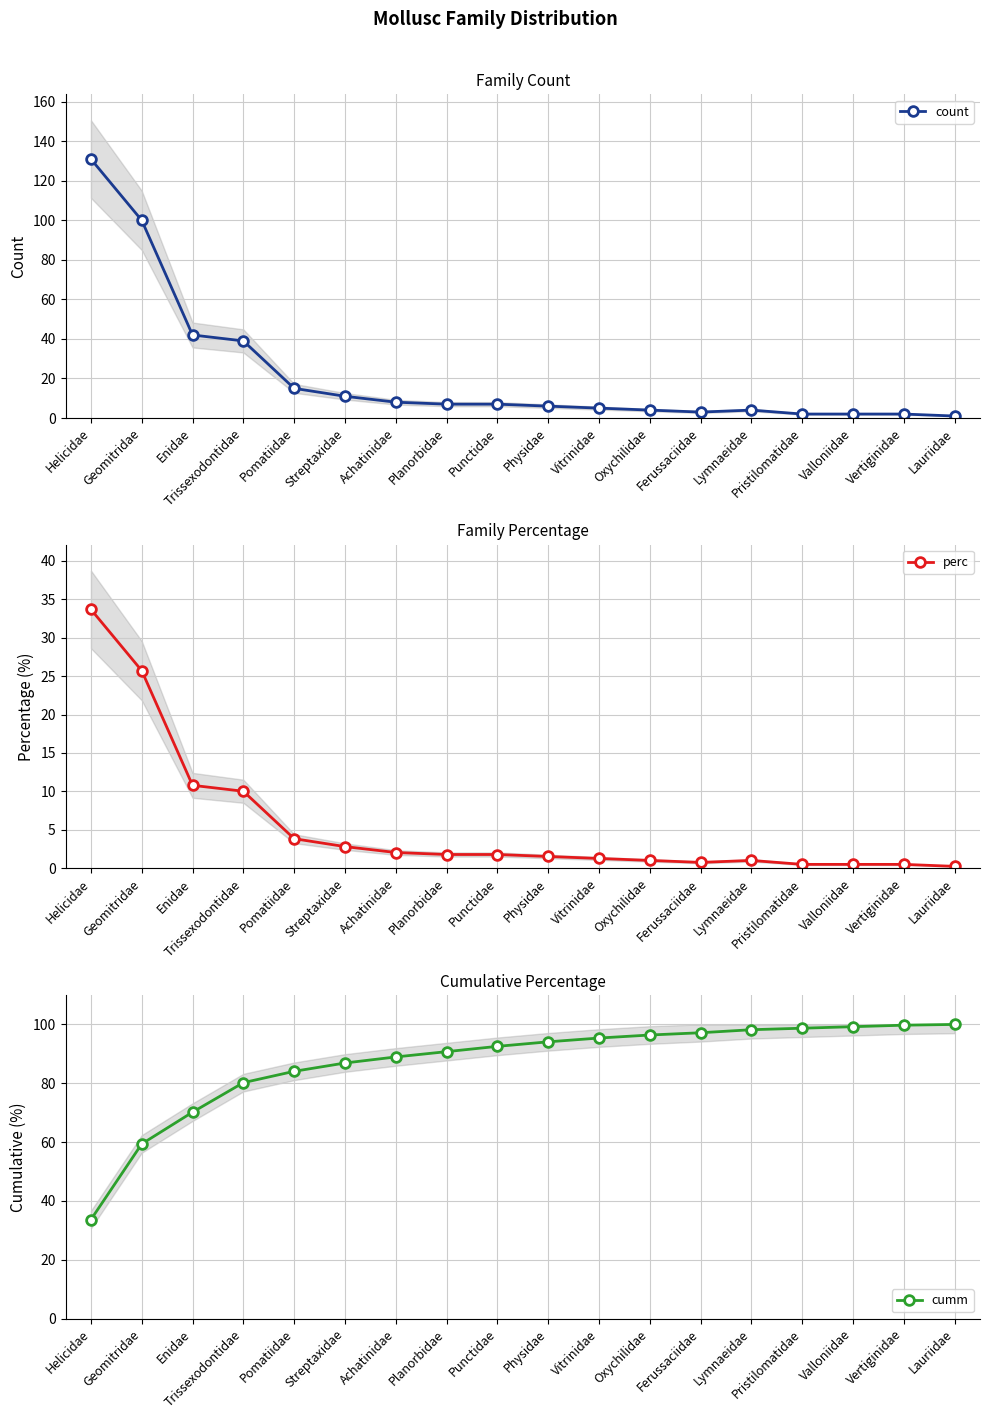

What is the greatest value displayed?

131.0